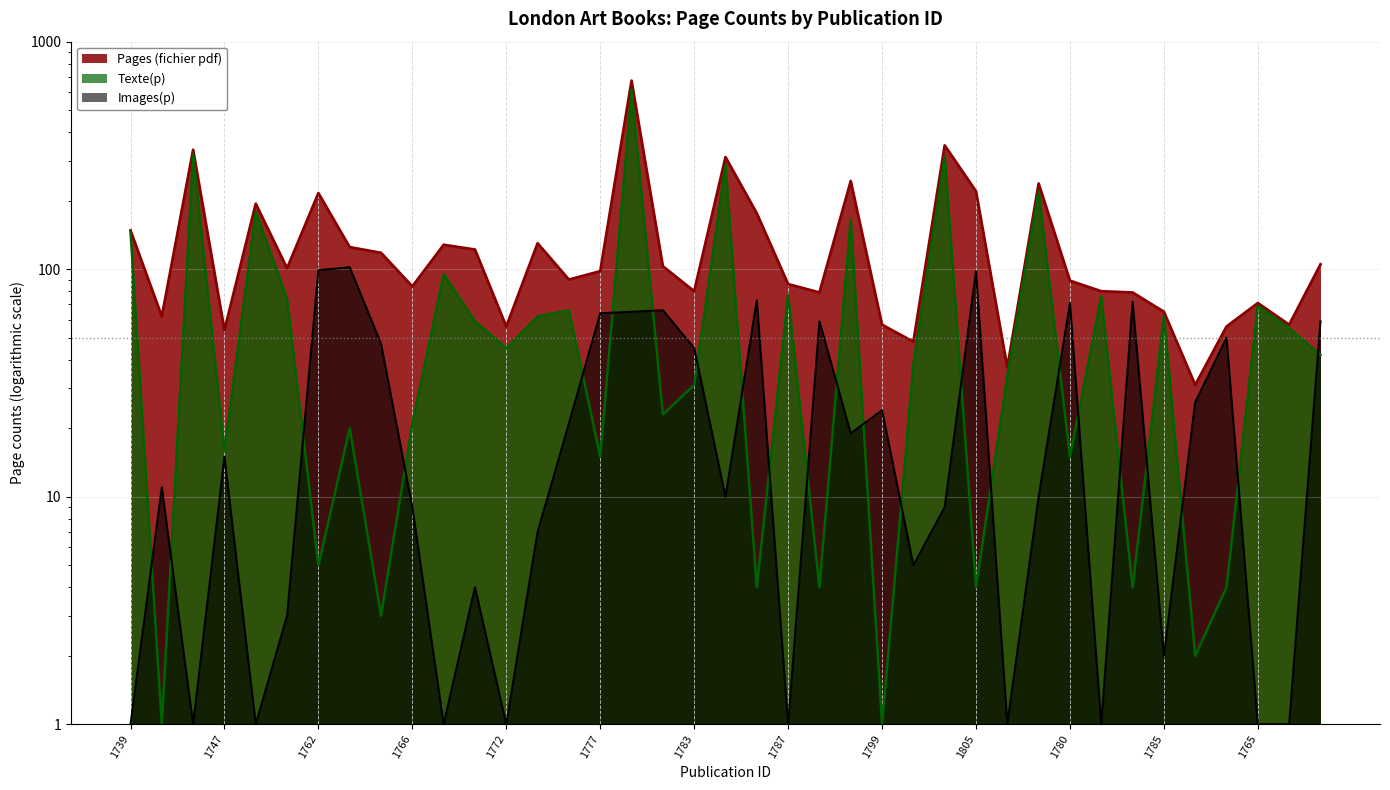

Where is the first local minimum for Pages (fichier pdf)?

2